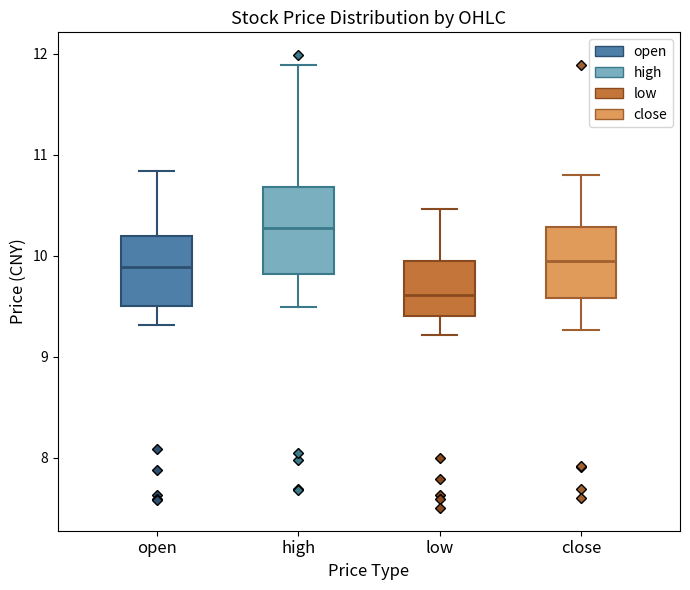

Reading left to right, read every box against the y-axis: the position of its median line, the range the box covers, and the ends of its whiskers. The values are not printed on the chart, so give them approximately, as read against the axis.

open: median 9.9, box 9.5 to 10.2, whiskers 9.3 to 10.8
high: median 10.3, box 9.8 to 10.7, whiskers 9.5 to 11.9
low: median 9.6, box 9.4 to 10.0, whiskers 9.2 to 10.5
close: median 9.9, box 9.6 to 10.3, whiskers 9.3 to 10.8